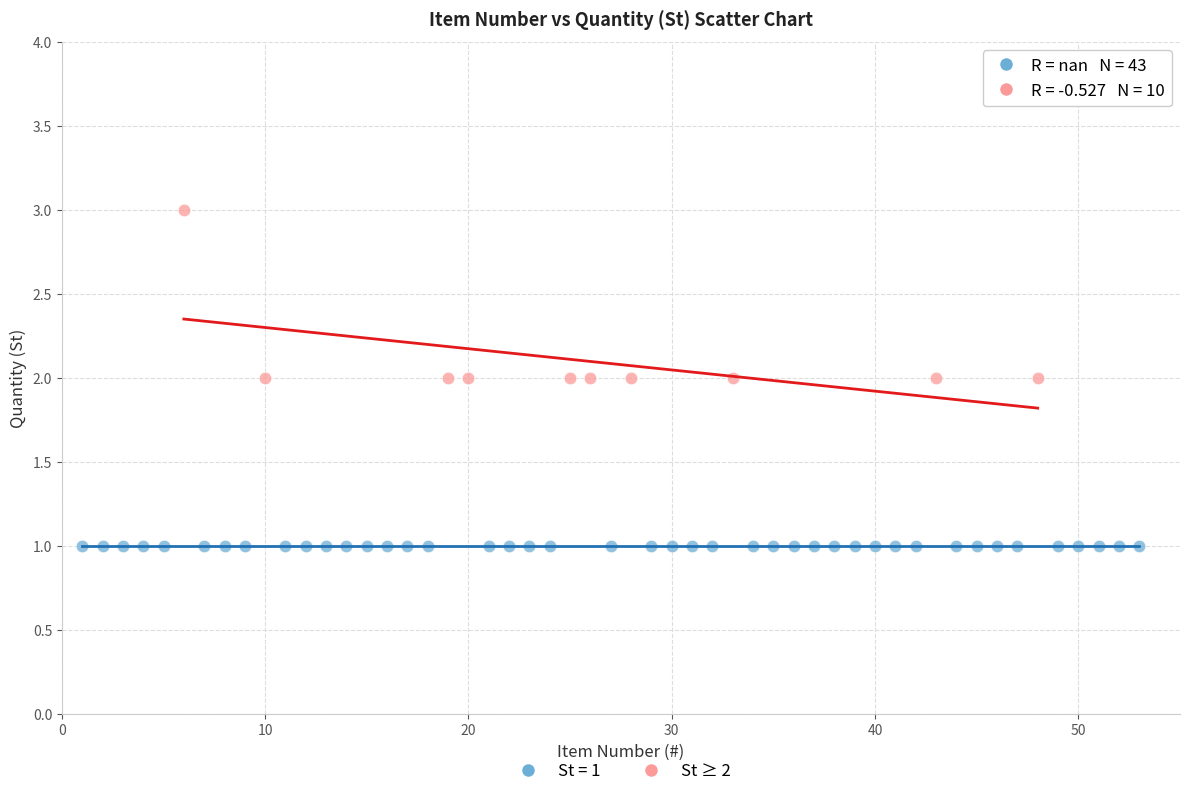

Which series contains the lowest Y value?

St = 1